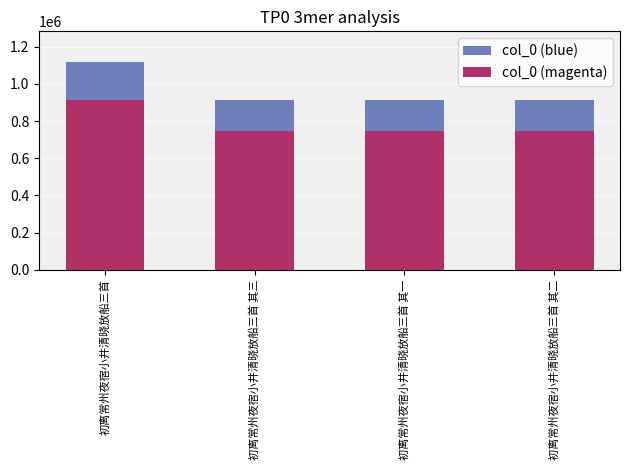

What is the label of the 4th bar from the left?

初离常州夜宿小井清晓放船三首 其二